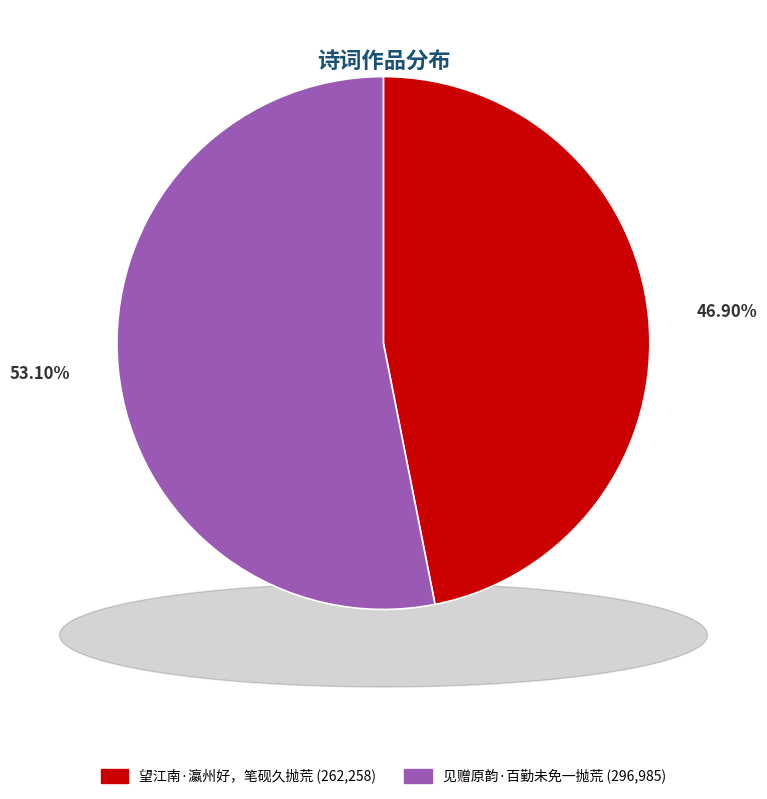

True or false: 见赠原韵·百勤未免一抛荒 accounts for 61% of the total.

False